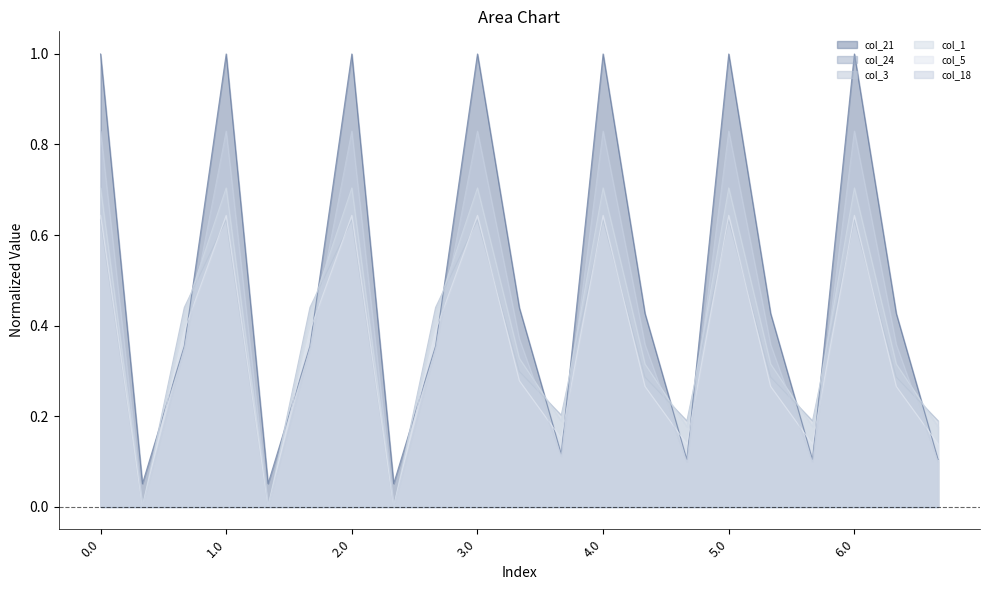

Which series has the largest total across all categories?

col_21